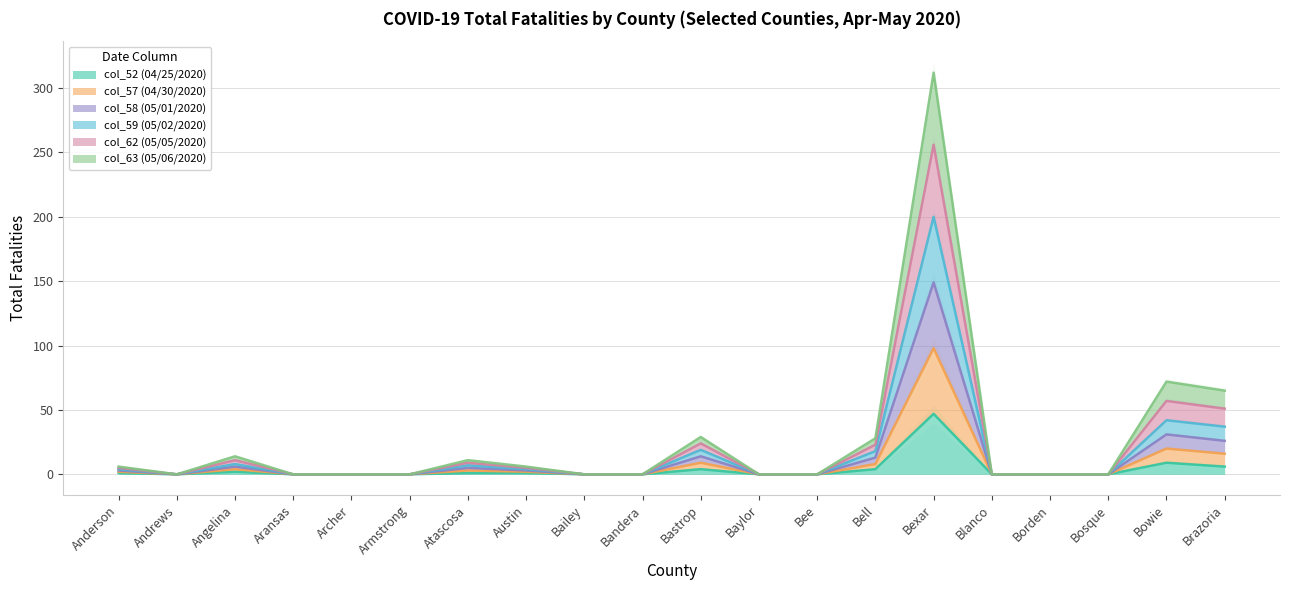

How many data points in col_58 (05/01/2020) are above 0?

9